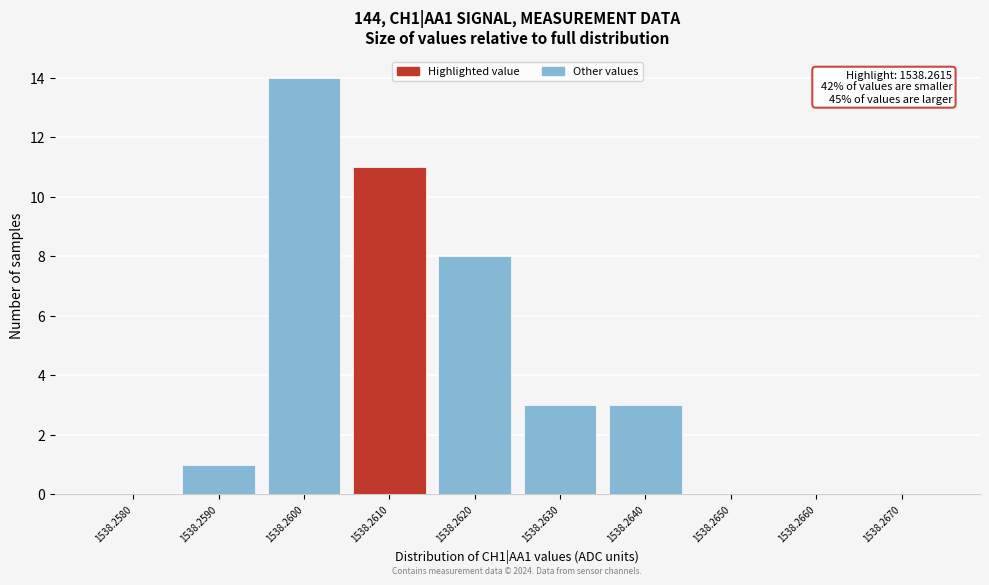

Reading left to right, what are all the values shown in this chart?

1538.2580=0	1538.2590=1	1538.2600=14	1538.2610=11	1538.2620=8	1538.2630=3	1538.2640=3	1538.2650=0	1538.2660=0	1538.2670=0